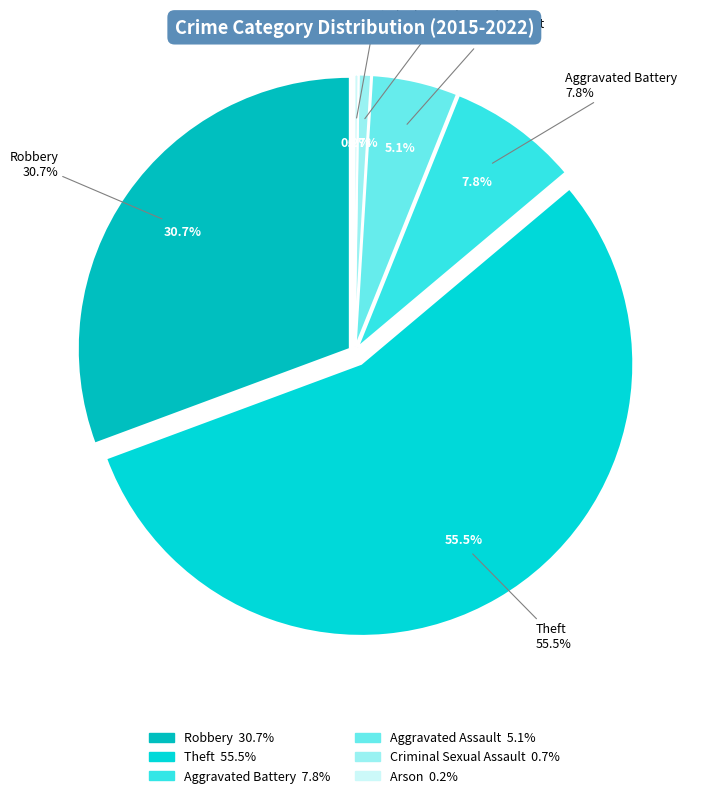

Between Theft and Arson, which is larger?

Theft